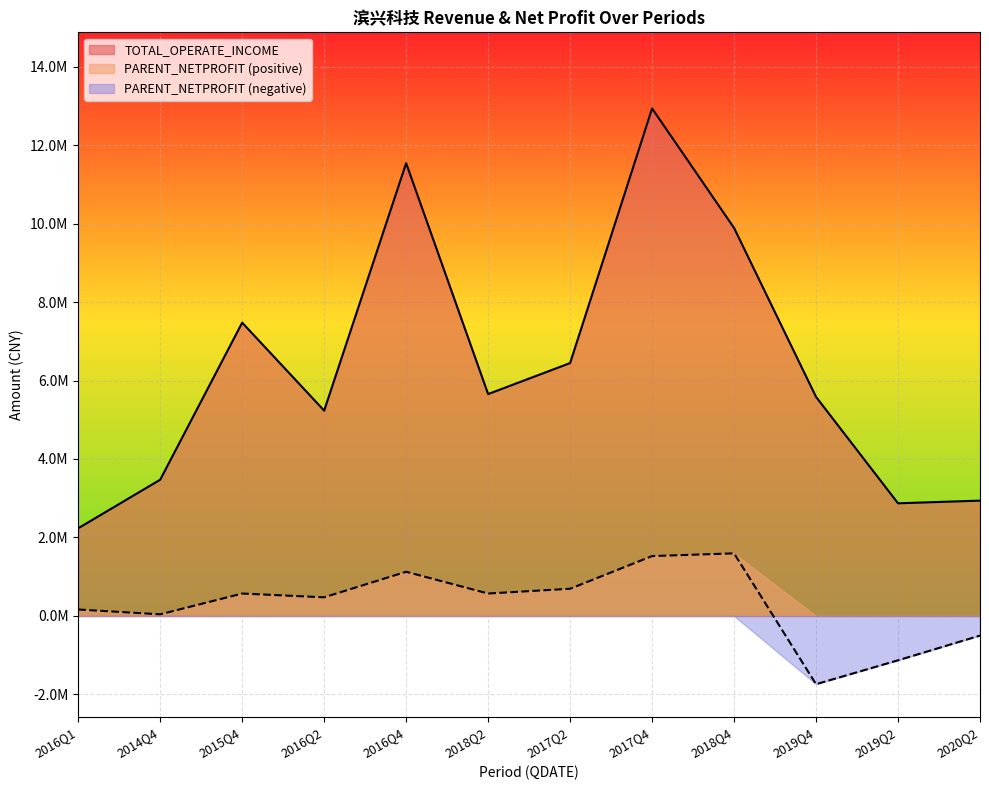

In TOTAL_OPERATE_INCOME, how many points are lower than both neighbors (excluding endpoints)?

3